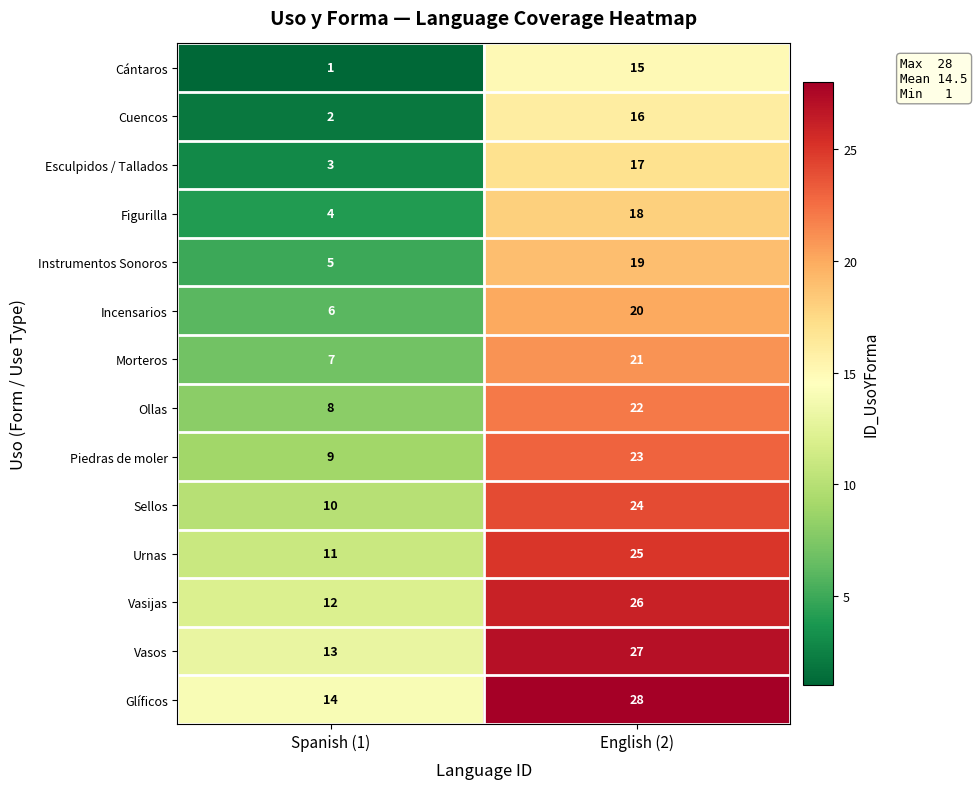

The Glíficos series shows 4 at Spanish (1). True or false?

False